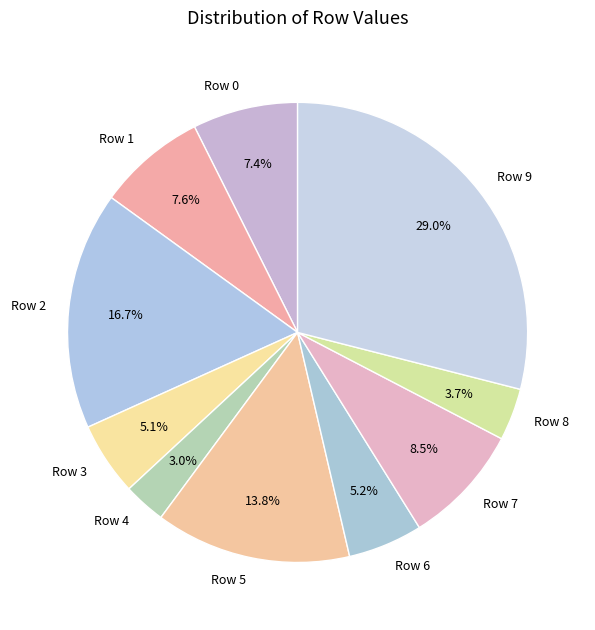

To the nearest percent, what percentage of the pie is Row 2?

17%